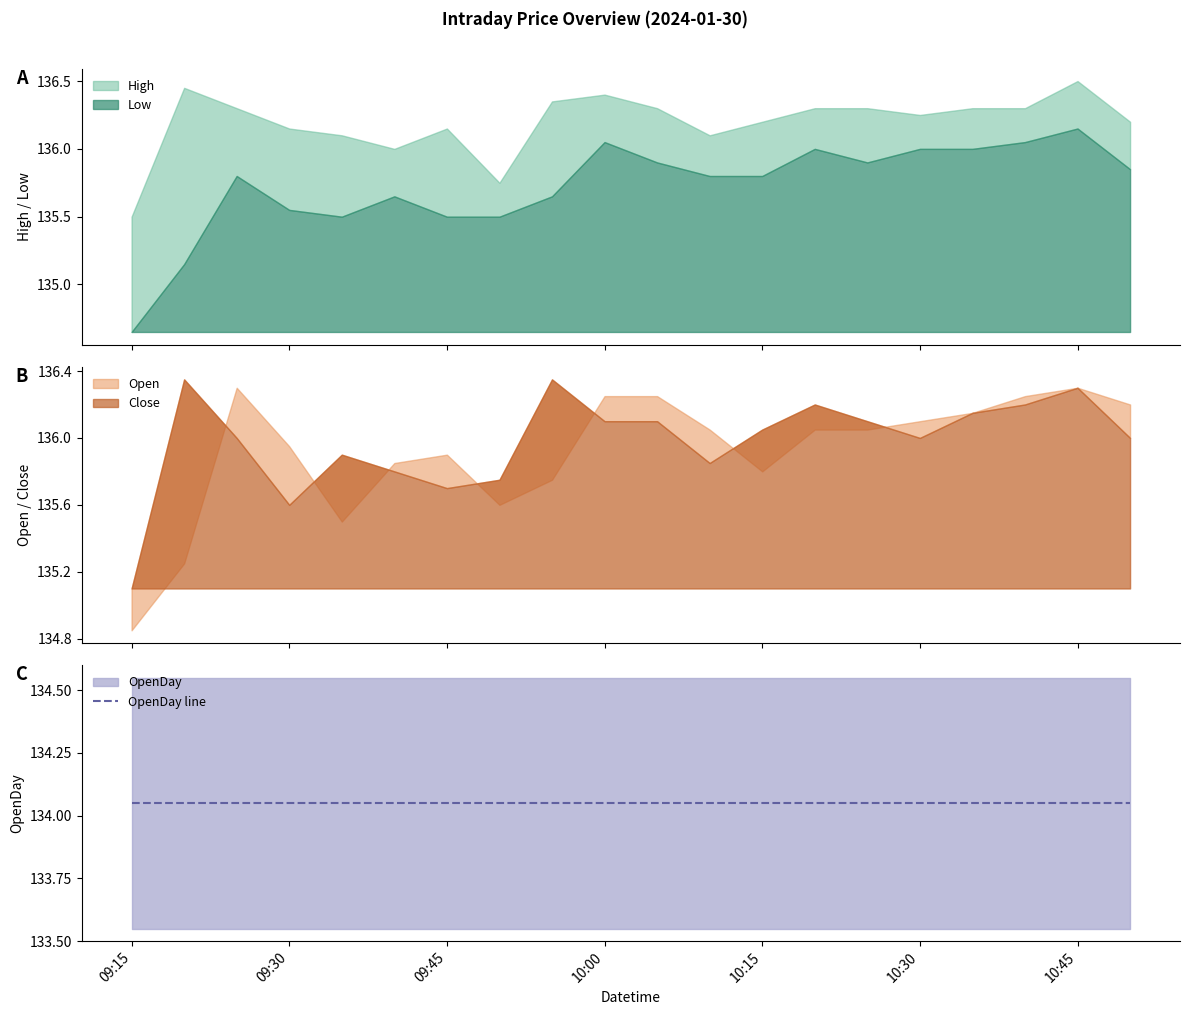

True or false: OpenDay and High intersect in this chart.

False